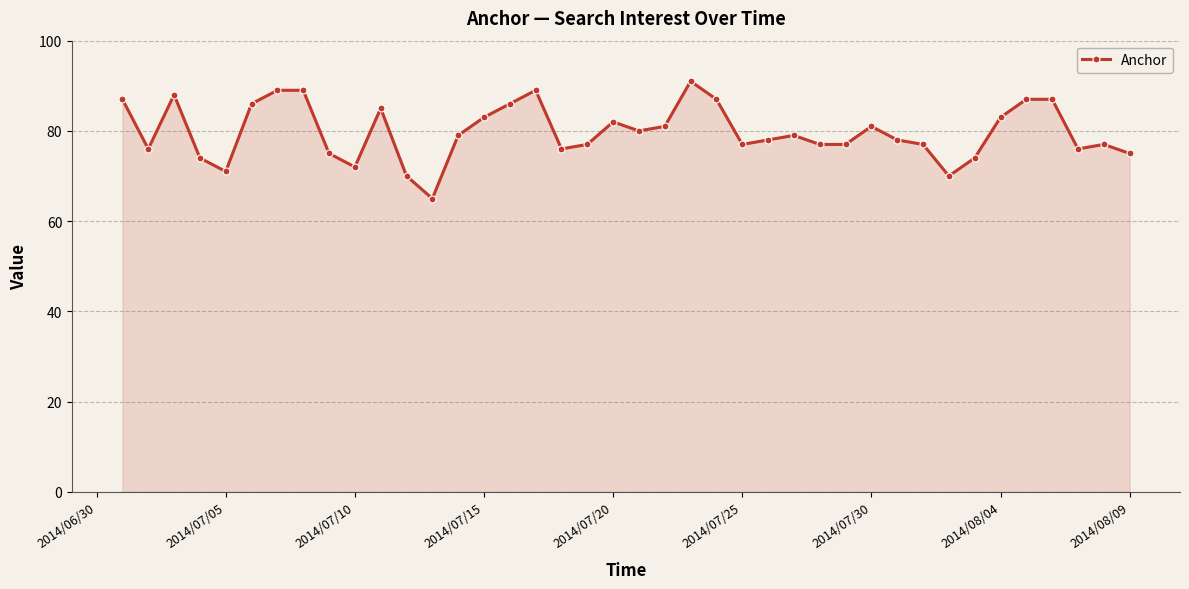

What is the difference between the maximum and minimum values?

26